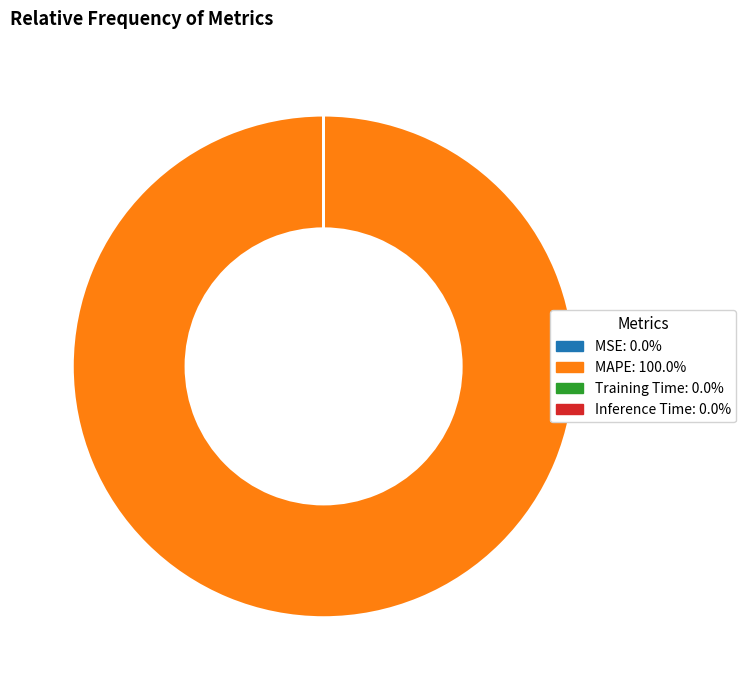

What is the majority slice?

MAPE